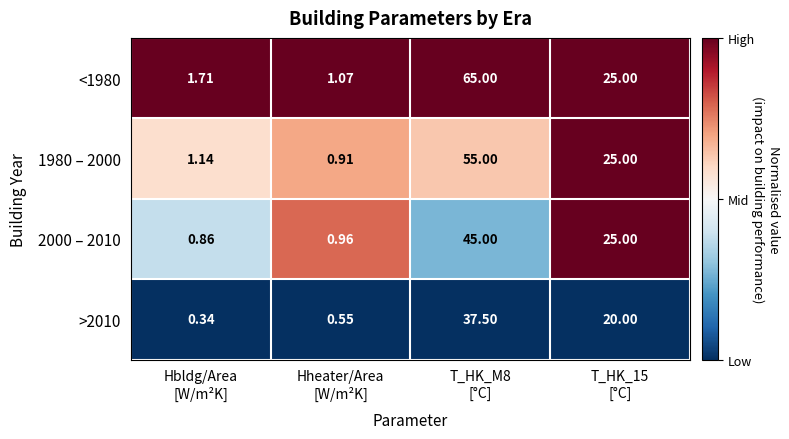

Which series has the largest total across all categories?

<1980